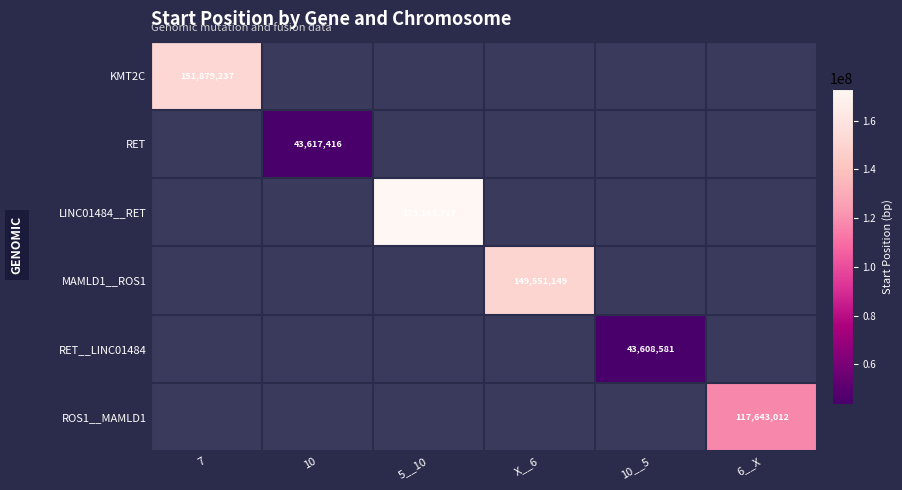

Is it true that RET__LINC01484 equals 67810055 at 10__5?

False